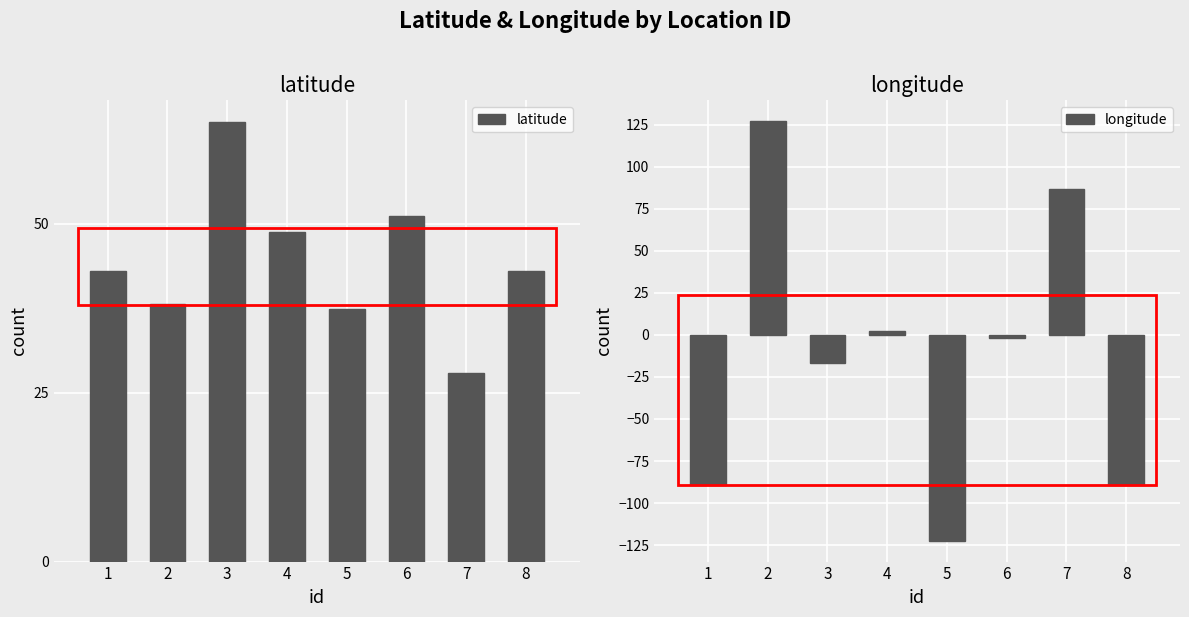

What is the smallest value displayed?

-122.3